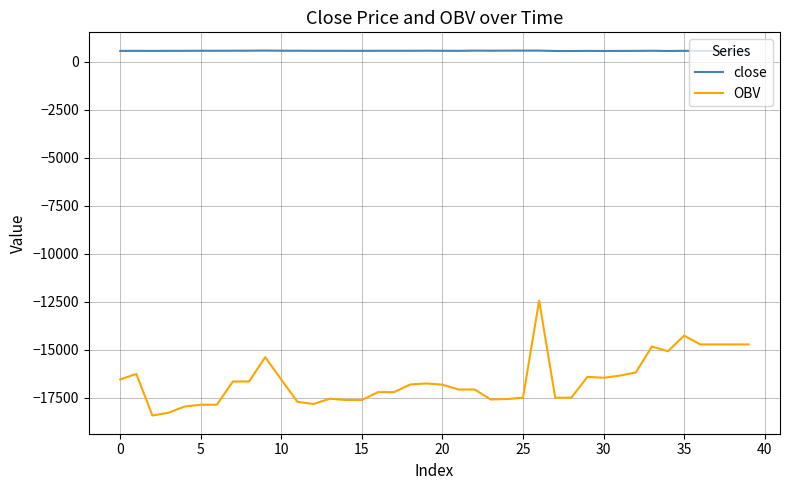

What is the difference between the second highest and minimum values in the close series?

21.0